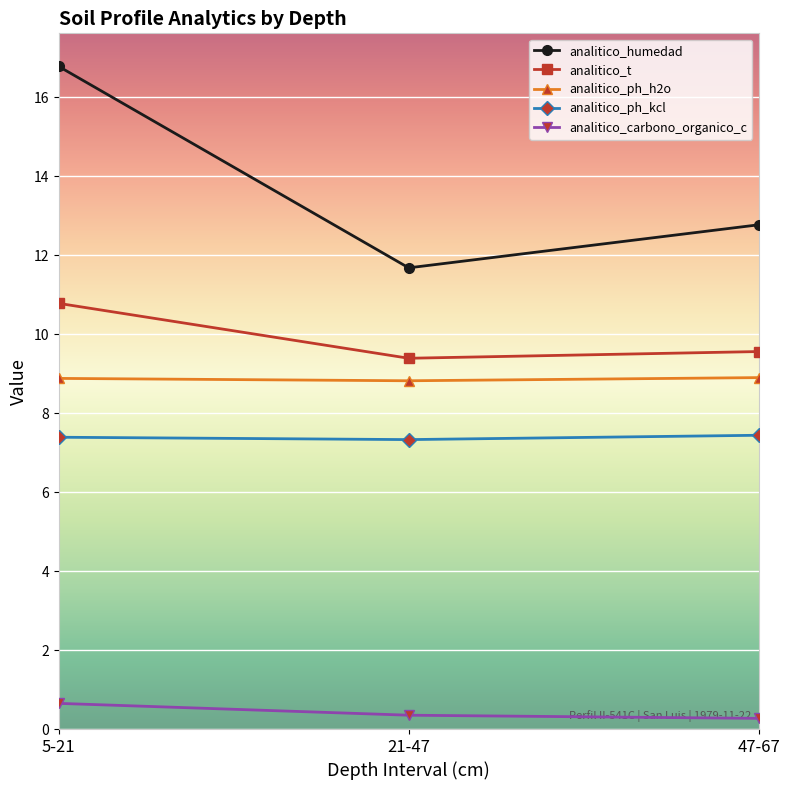

Which category has the highest value across all series?

5-21